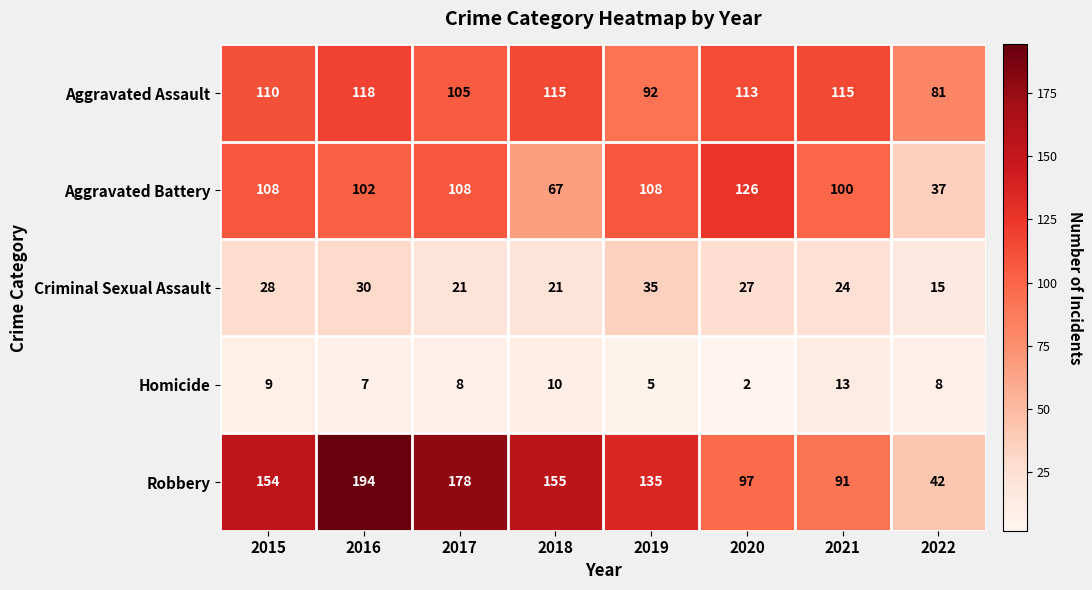

At which label is Criminal Sexual Assault closest to 25?

2021